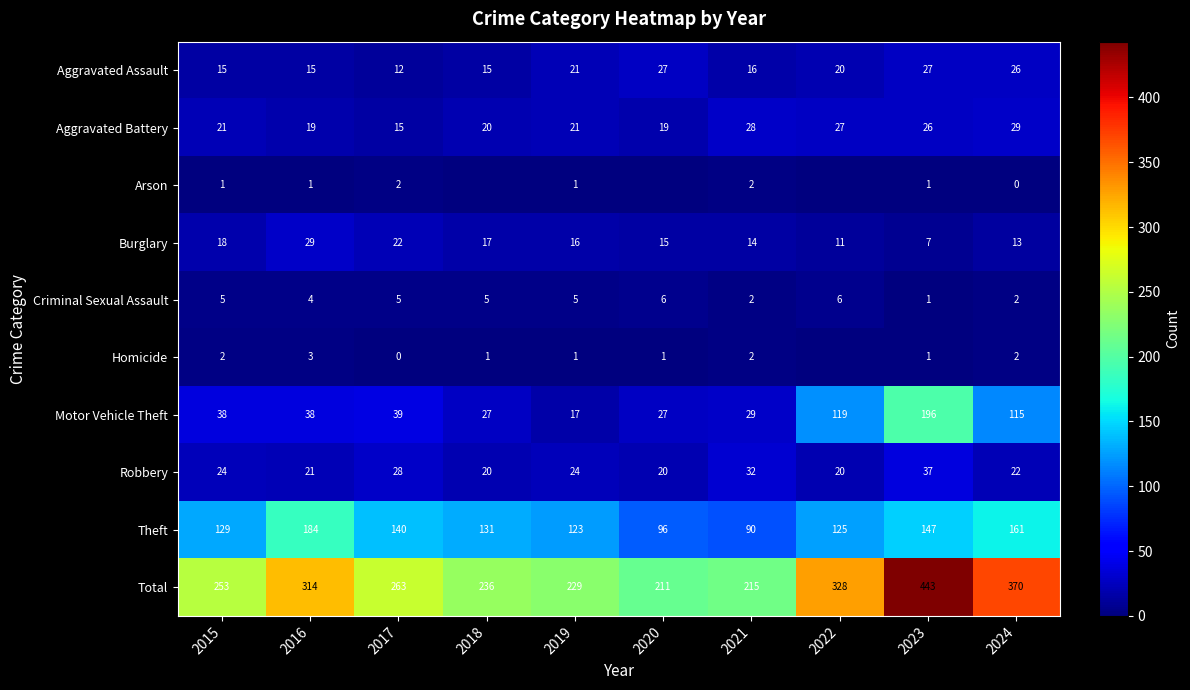

What is the maximum value shown in the chart?

443